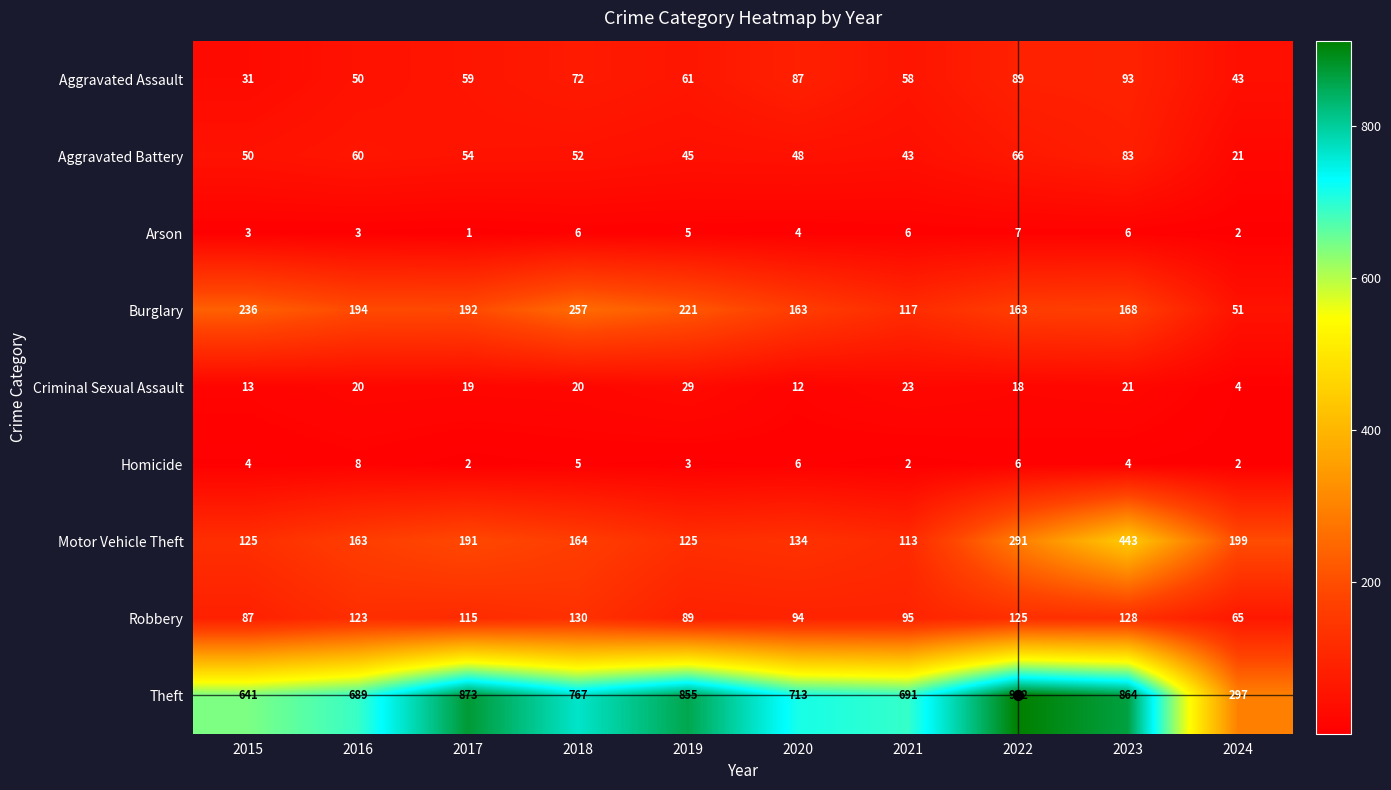

Which series has the largest range (max minus min)?

Theft